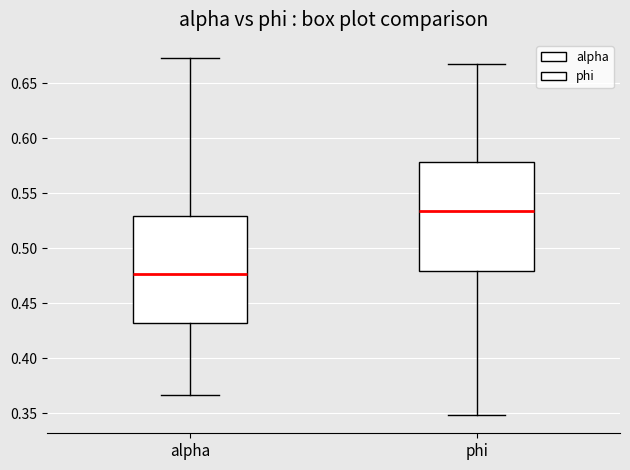

Which box has the highest median line?

phi